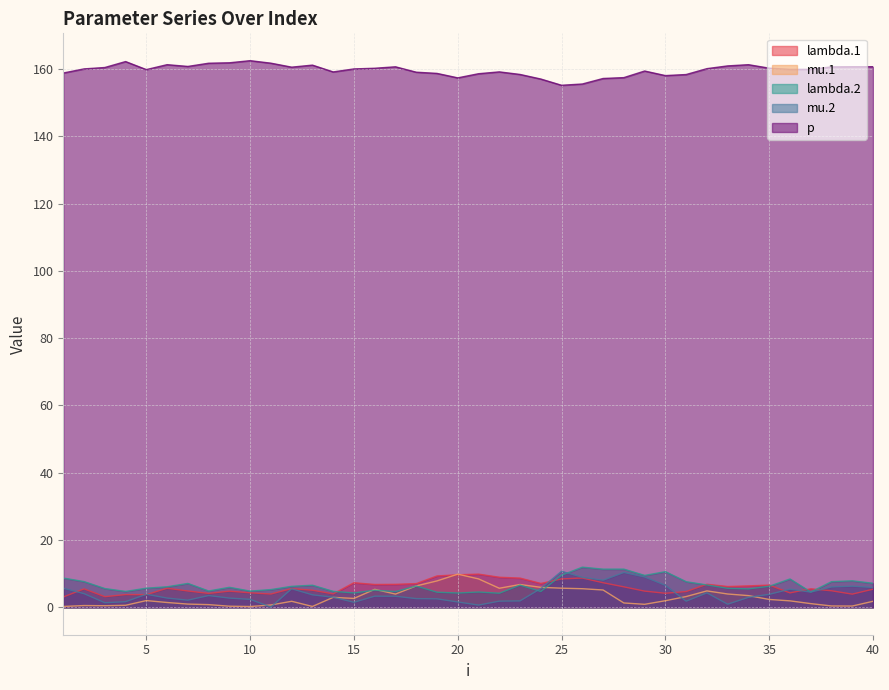

True or false: lambda.1 and p cross at least once.

False